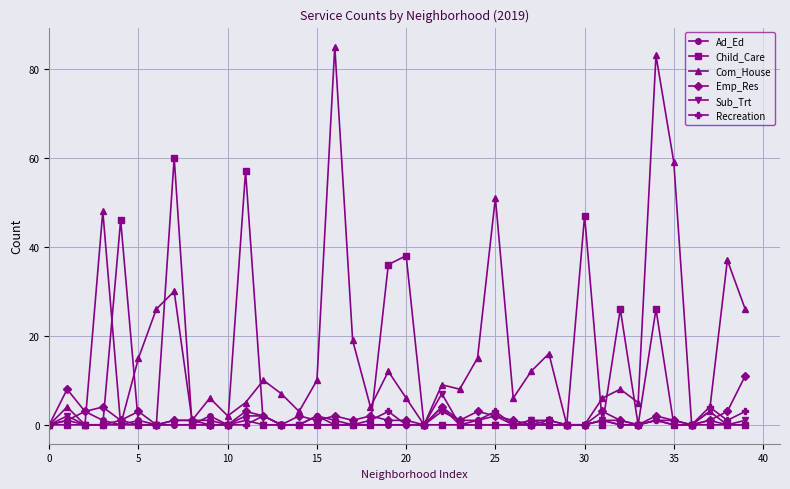

True or false: Child_Care has more than 1 interior local peaks.

True